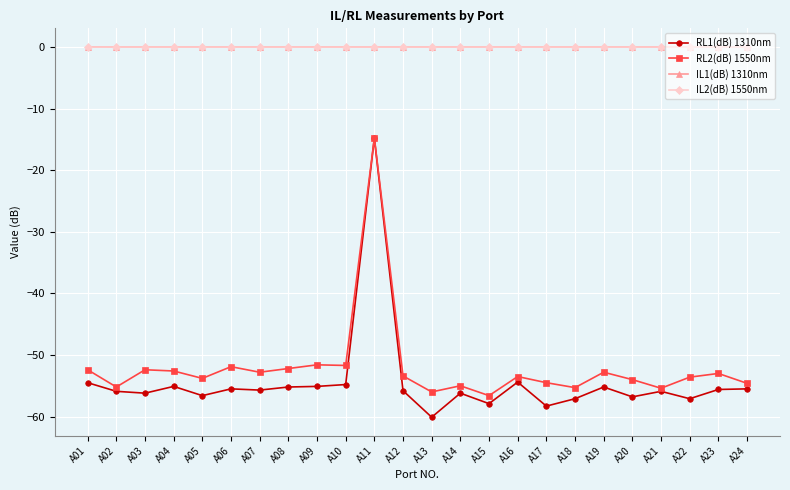

What is the spread (max minus min) of values at A20?

56.8